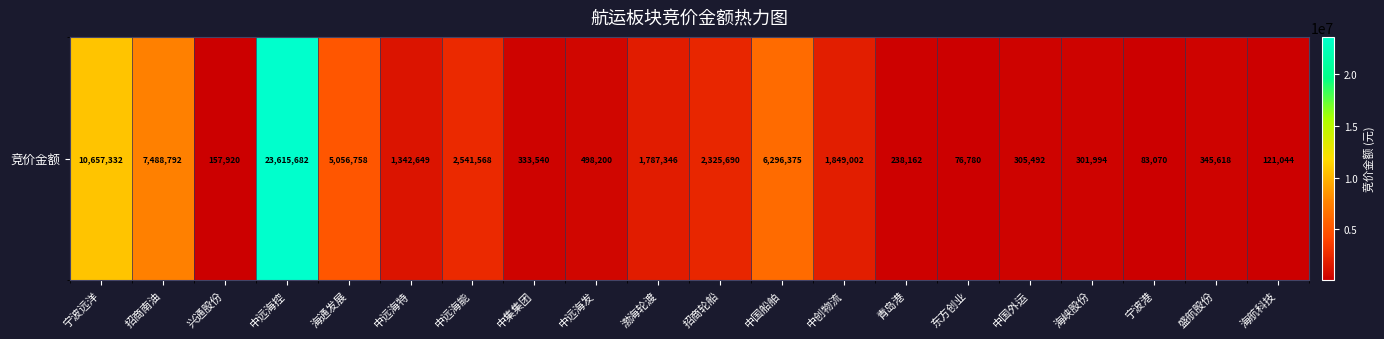

How many data points does each series have?

20